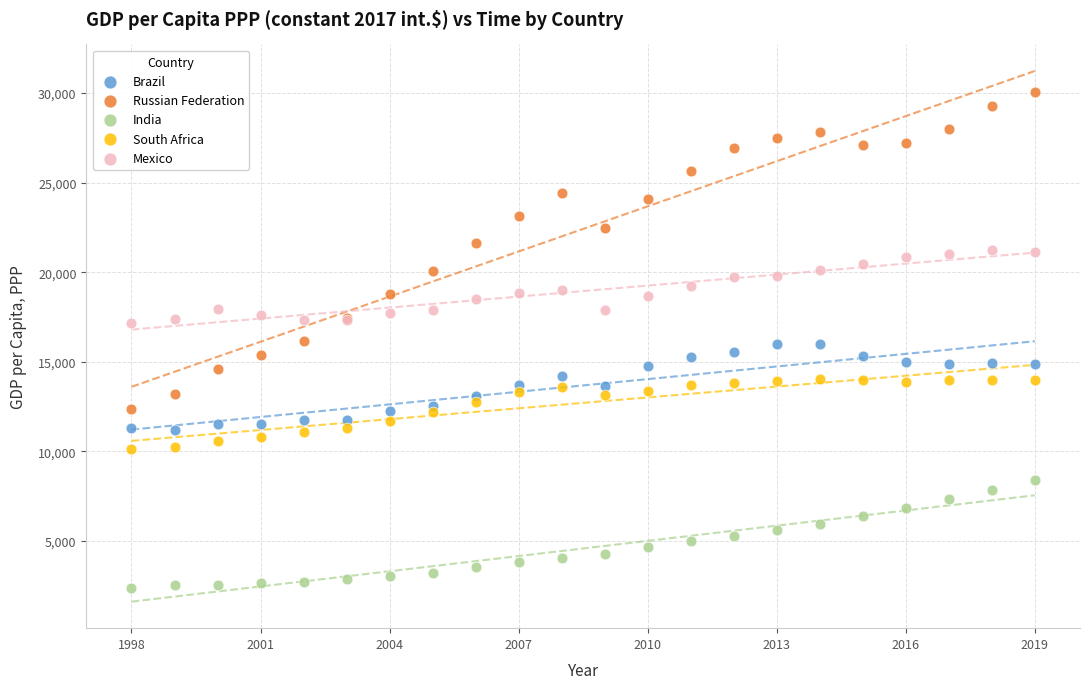

Which series has the widest spread of Y values?

Russian Federation